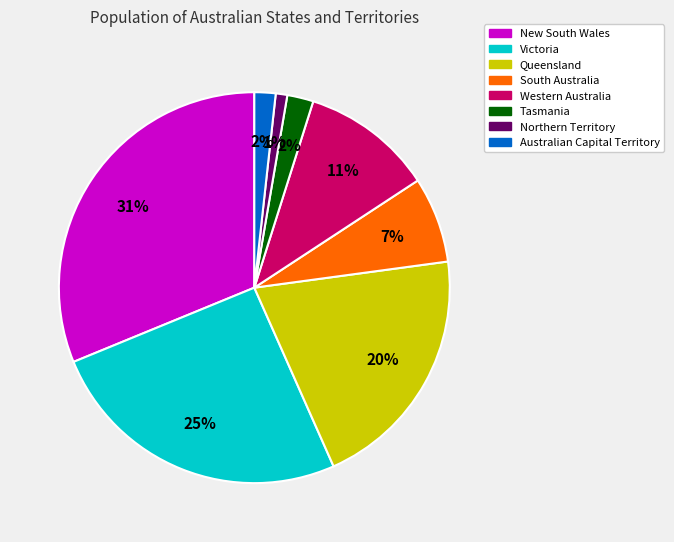

Is the sum of Queensland and Western Australia greater than half?

No